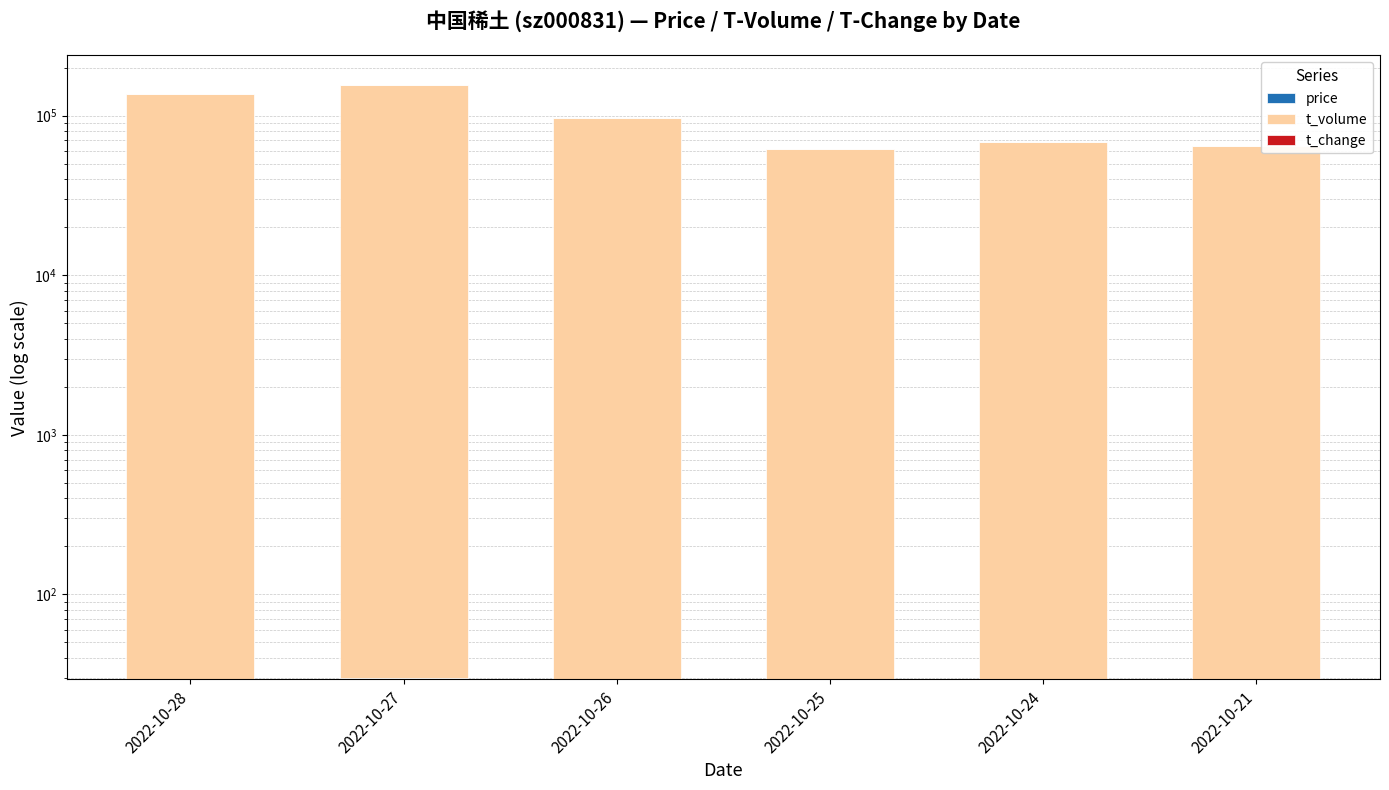

What is the sum of the t_volume values at 2022-10-21 and 2022-10-25?

125775.0